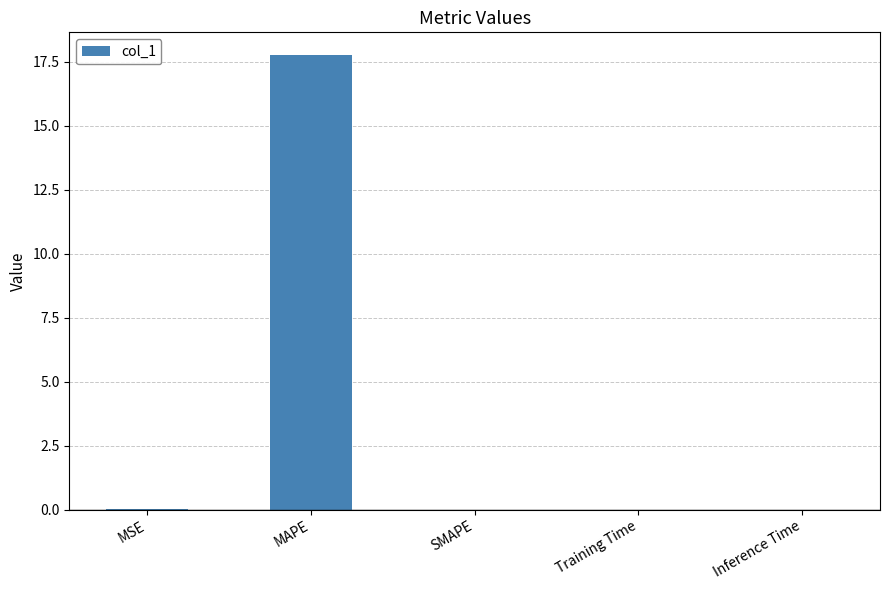

Are the bars grouped side by side (vs. stacked)?

No